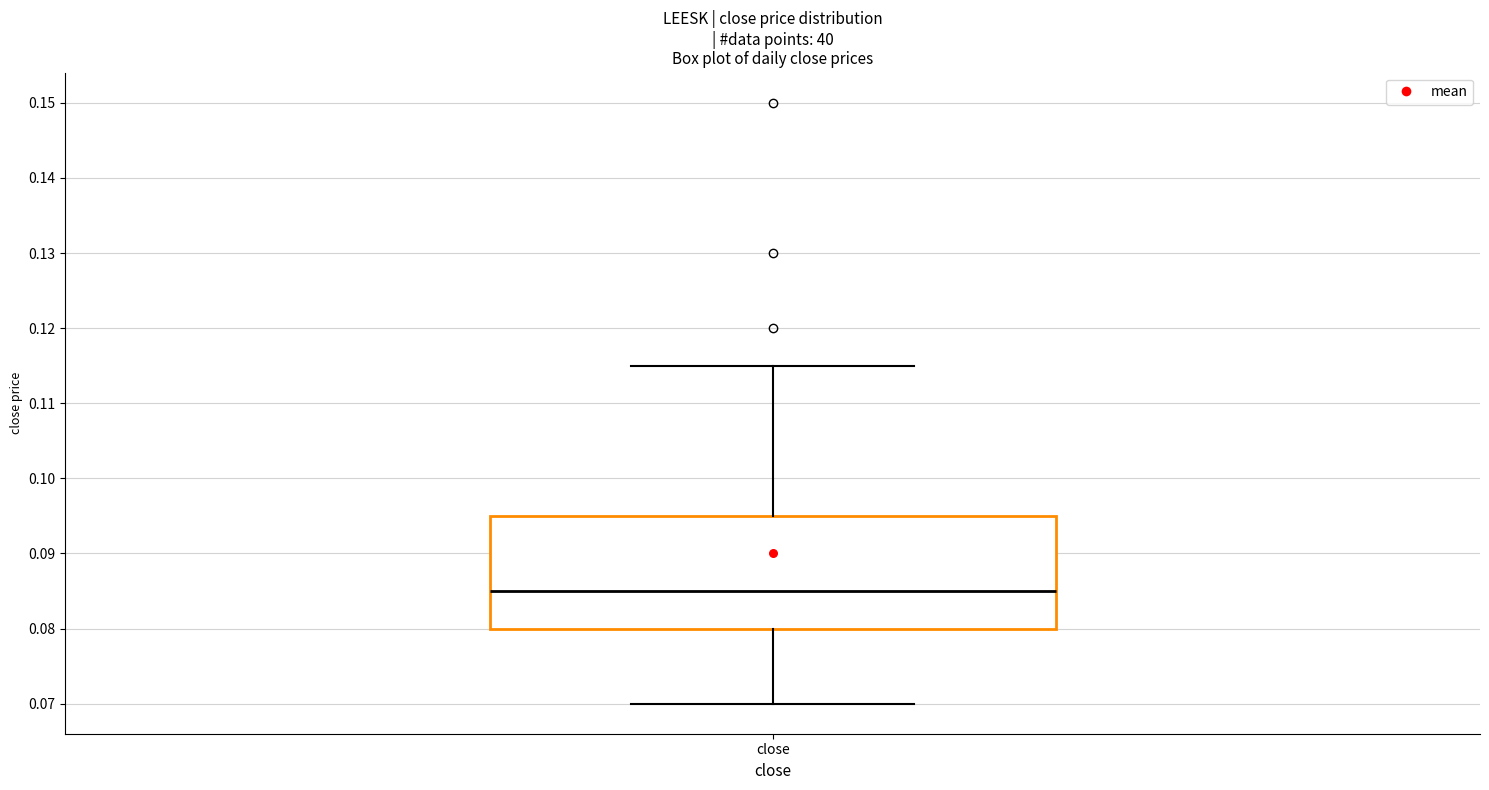

Where does the upper whisker of the box for close end on the y-axis? The values are not printed on the chart, so give them approximately, as read against the axis.

0.115